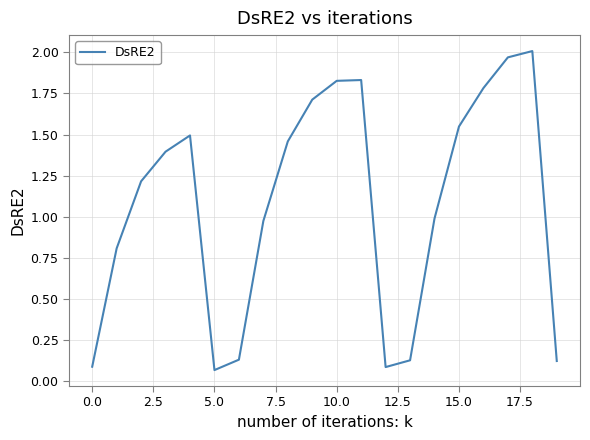

Does the chart have visible grid lines?

Yes